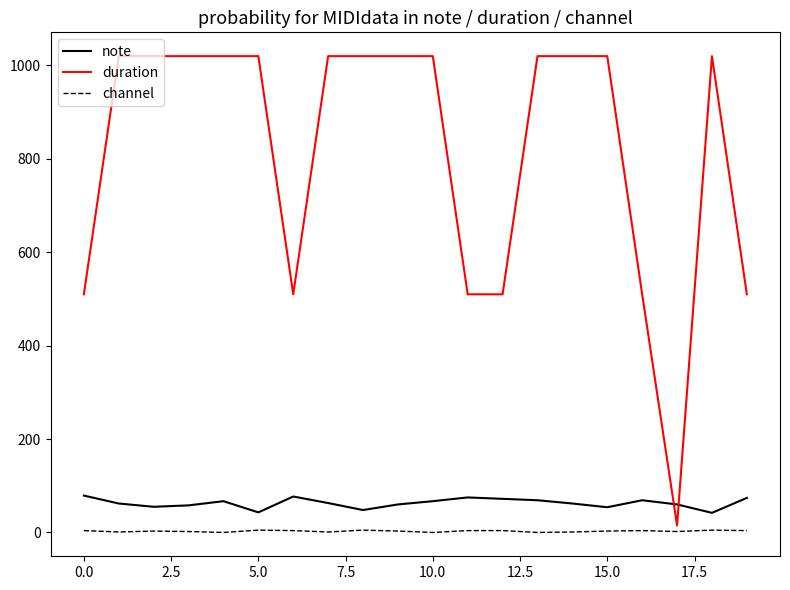

What is the maximum value for note?

79